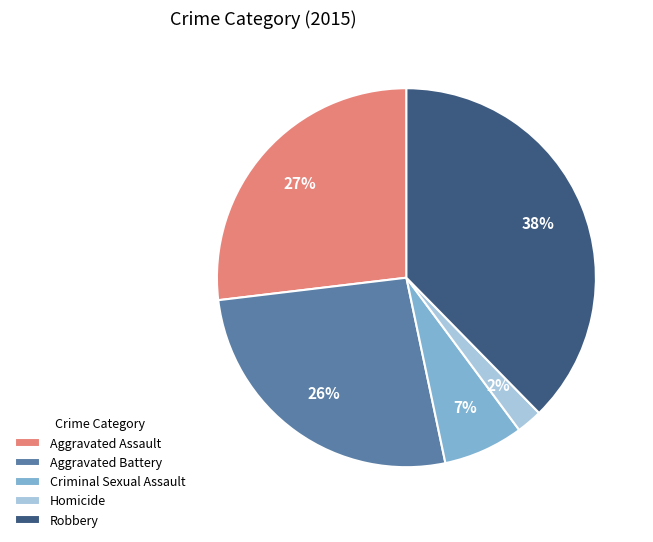

Does Robbery represent more than half of the total?

No